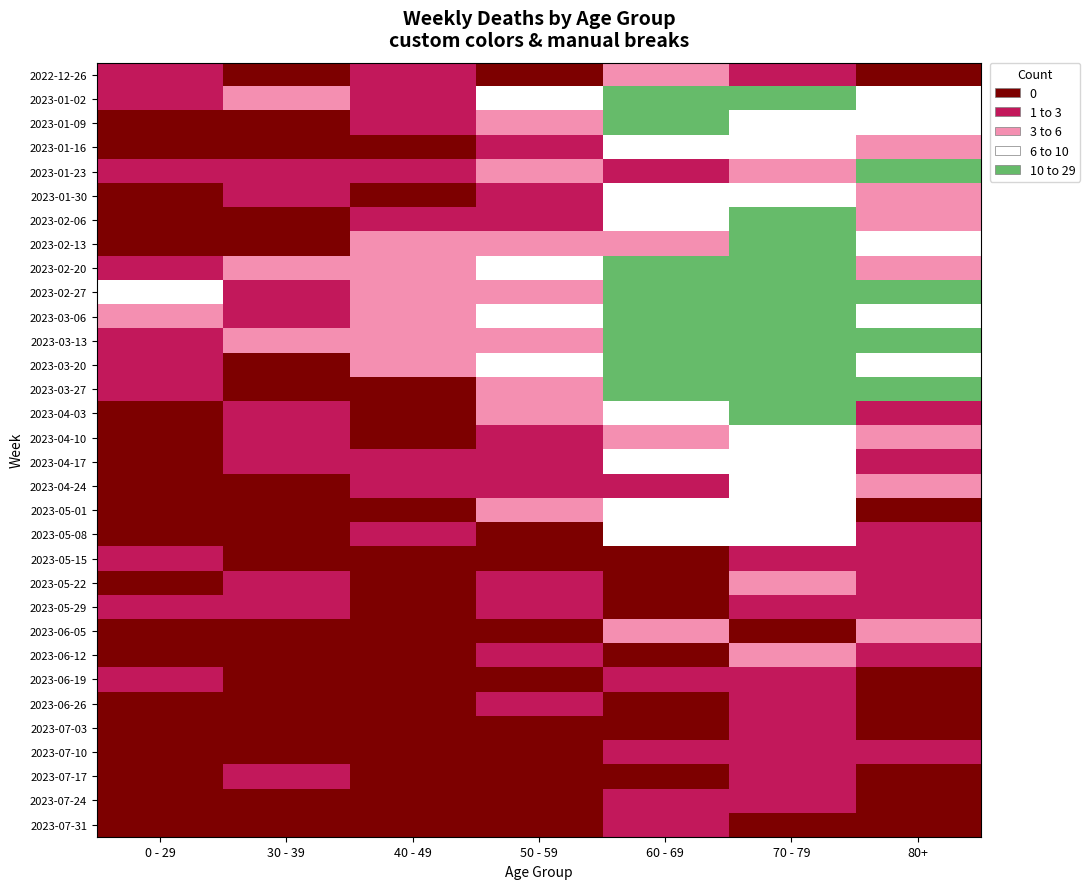

What is the difference between the highest and lowest values at 70 - 79?

29